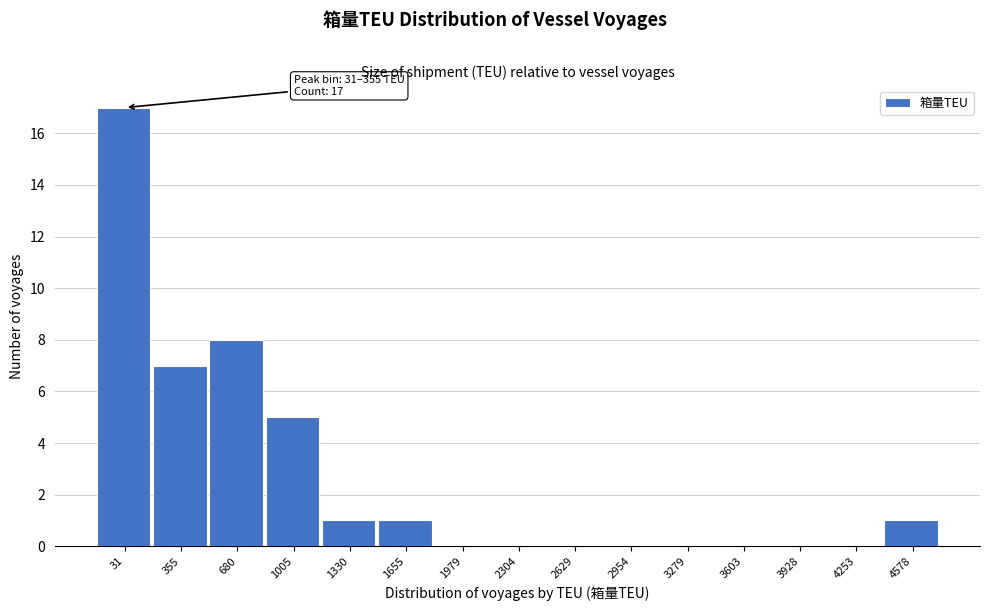

Reading left to right, transcribe all the data shown in this chart.

31=17	355=7	680=8	1005=5	1330=1	1655=1	1979=0	2304=0	2629=0	2954=0	3279=0	3603=0	3928=0	4253=0	4578=1